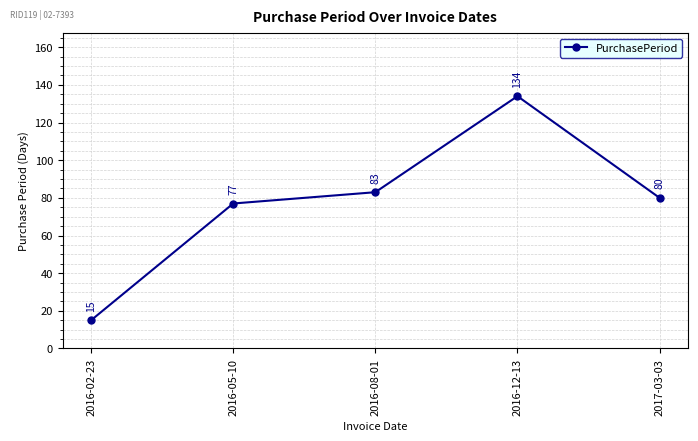

What is the change in value from 2016-05-10 to 2016-12-13?

+57